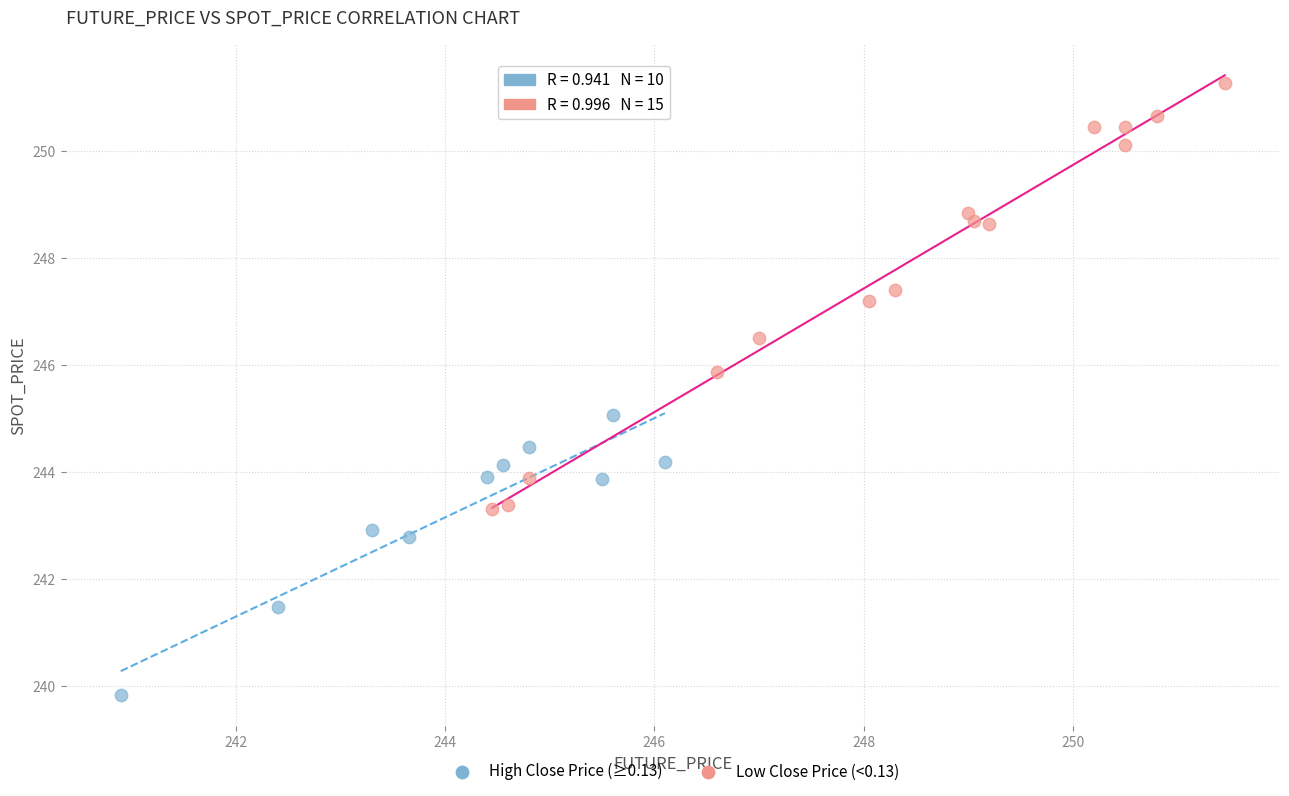

Which series contains the lowest Y value?

High Close Price (≥0.13)